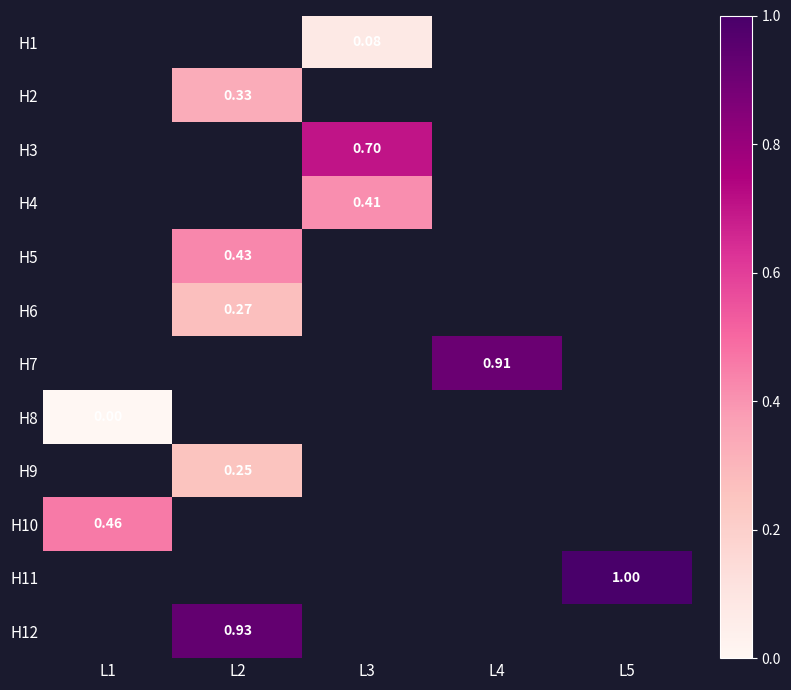

True or false: H7 has a value of 0.9 at L4.

True